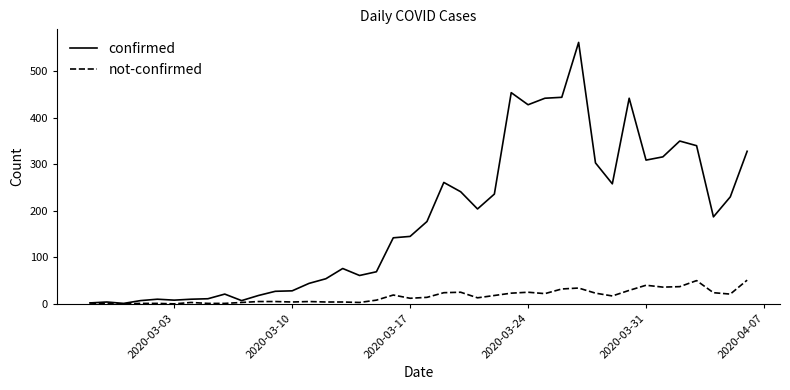

Rank the series by their average value, from highest to lowest.

confirmed, not-confirmed